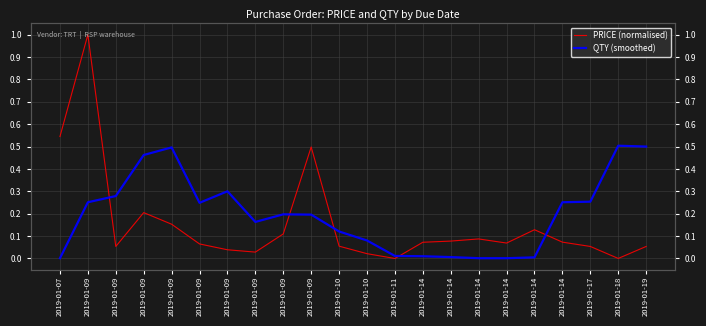

True or false: PRICE (normalised) has more than 2 interior local peaks.

True